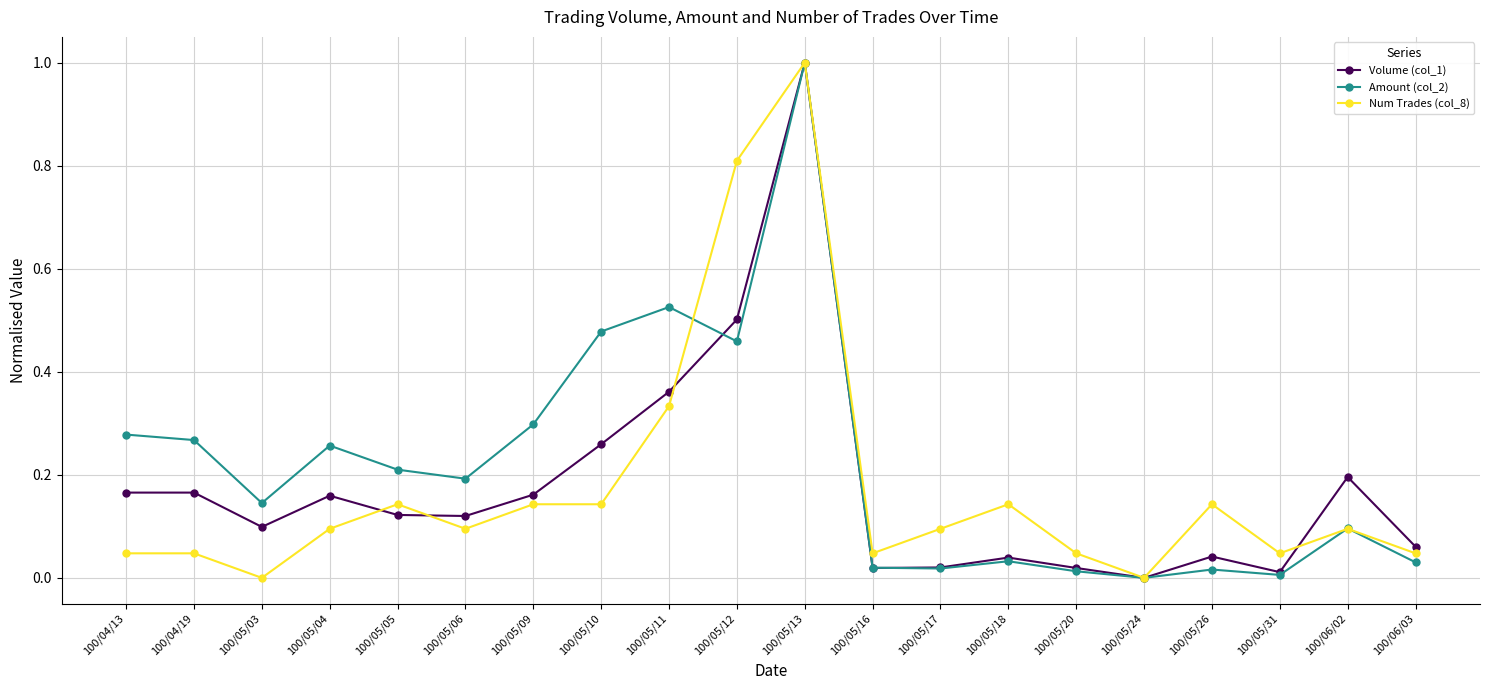

Which category has the highest value in the Amount (col_2) series?

100/05/13